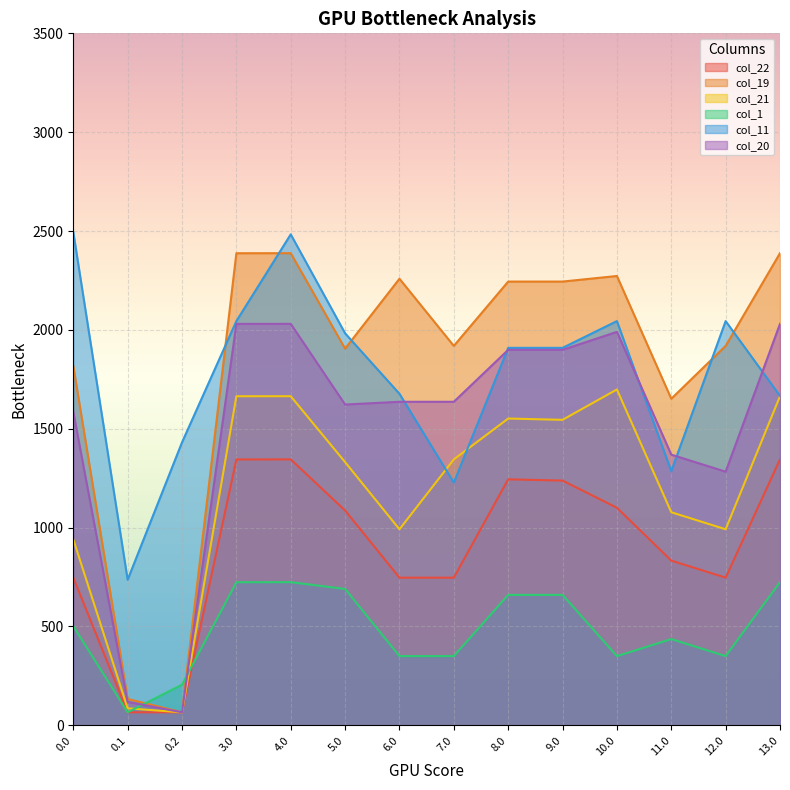

What are all the series names shown in the legend?

col_22, col_19, col_21, col_1, col_11, col_20